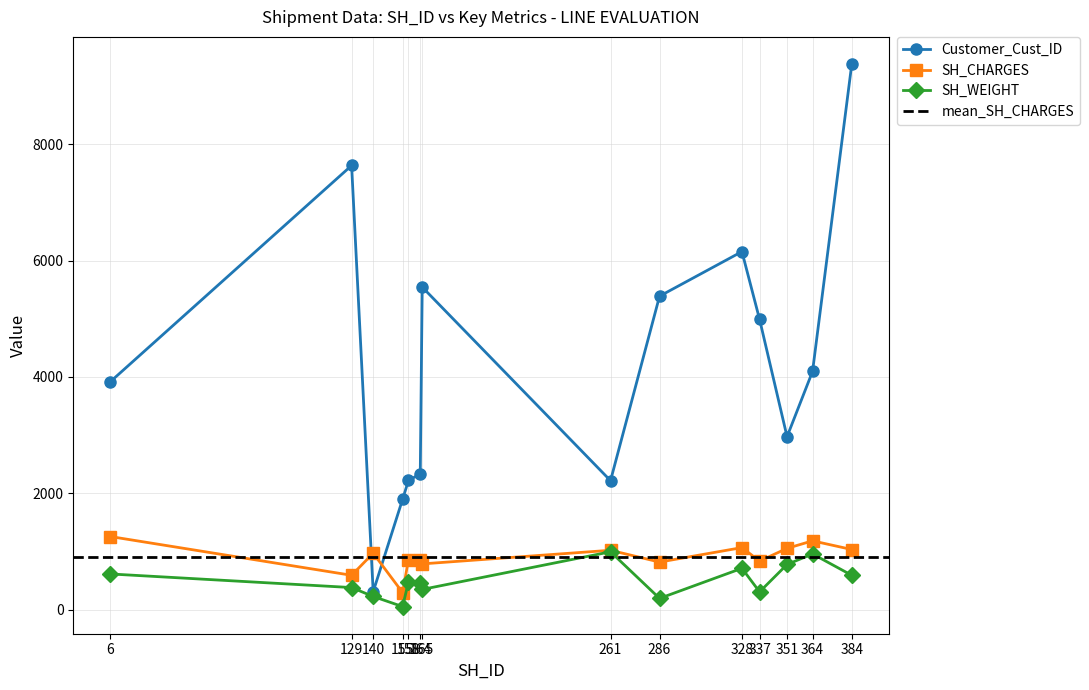

What is the sum of the SH_WEIGHT values at 155 and 286?

245